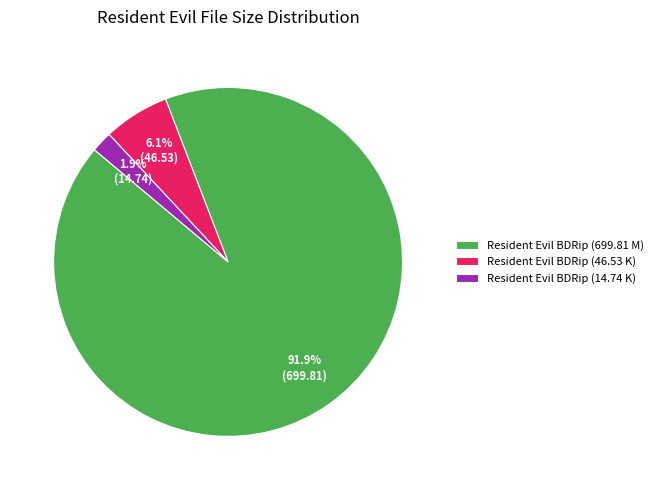

To the nearest percent, what is the difference between the largest and smallest slice percentages?

90%